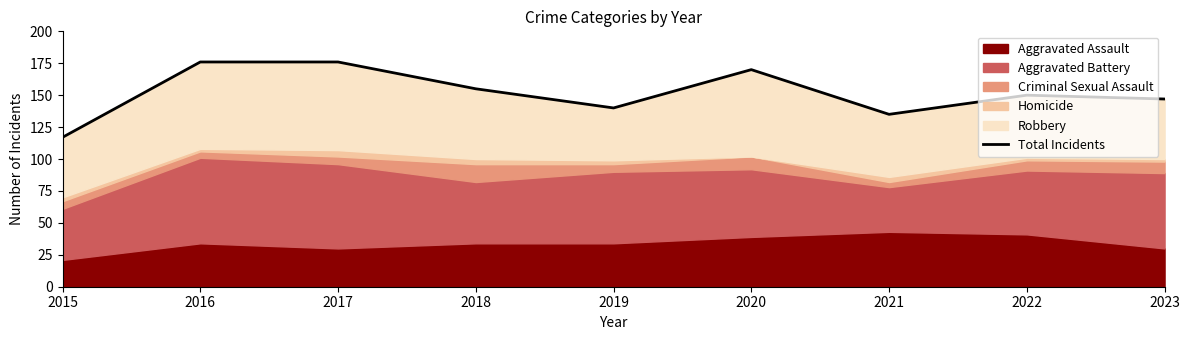

Where is the data nearest to the value 146?

2023